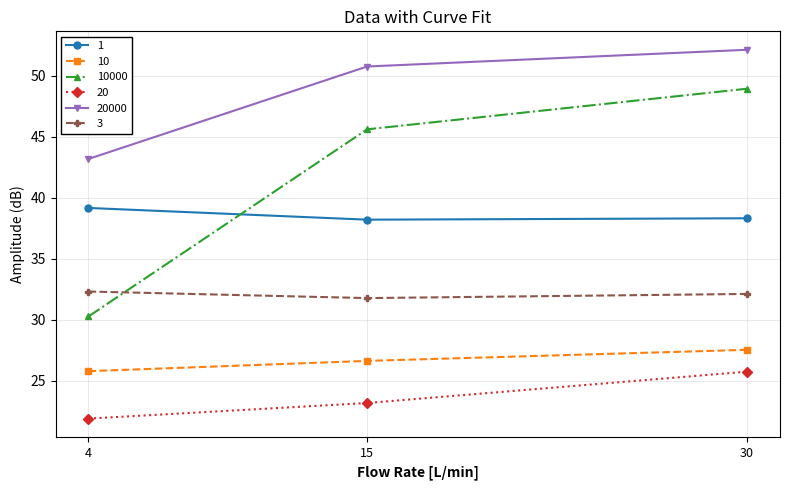

What is the minimum value for 10?

25.8